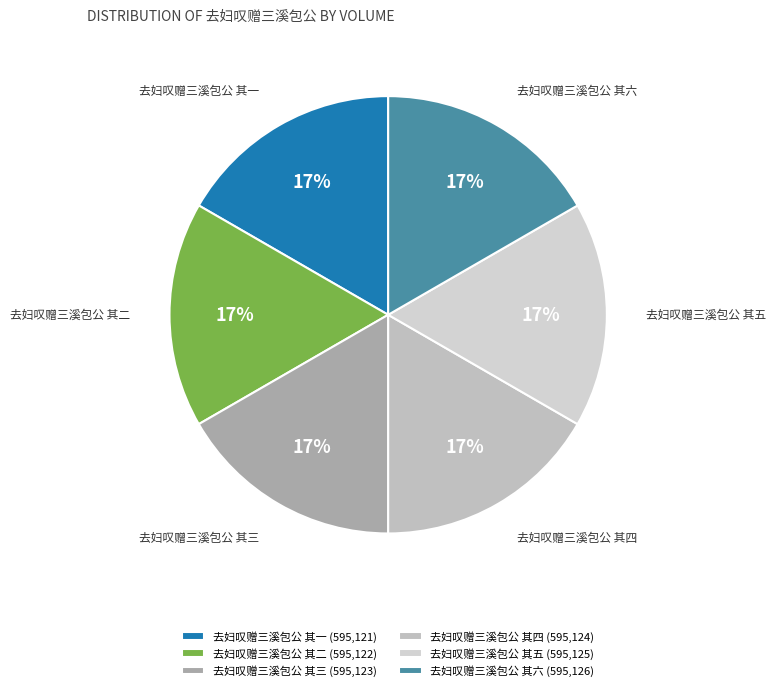

To the nearest percent, what is the combined percentage of 去妇叹赠三溪包公 其二 and 去妇叹赠三溪包公 其六?

33%